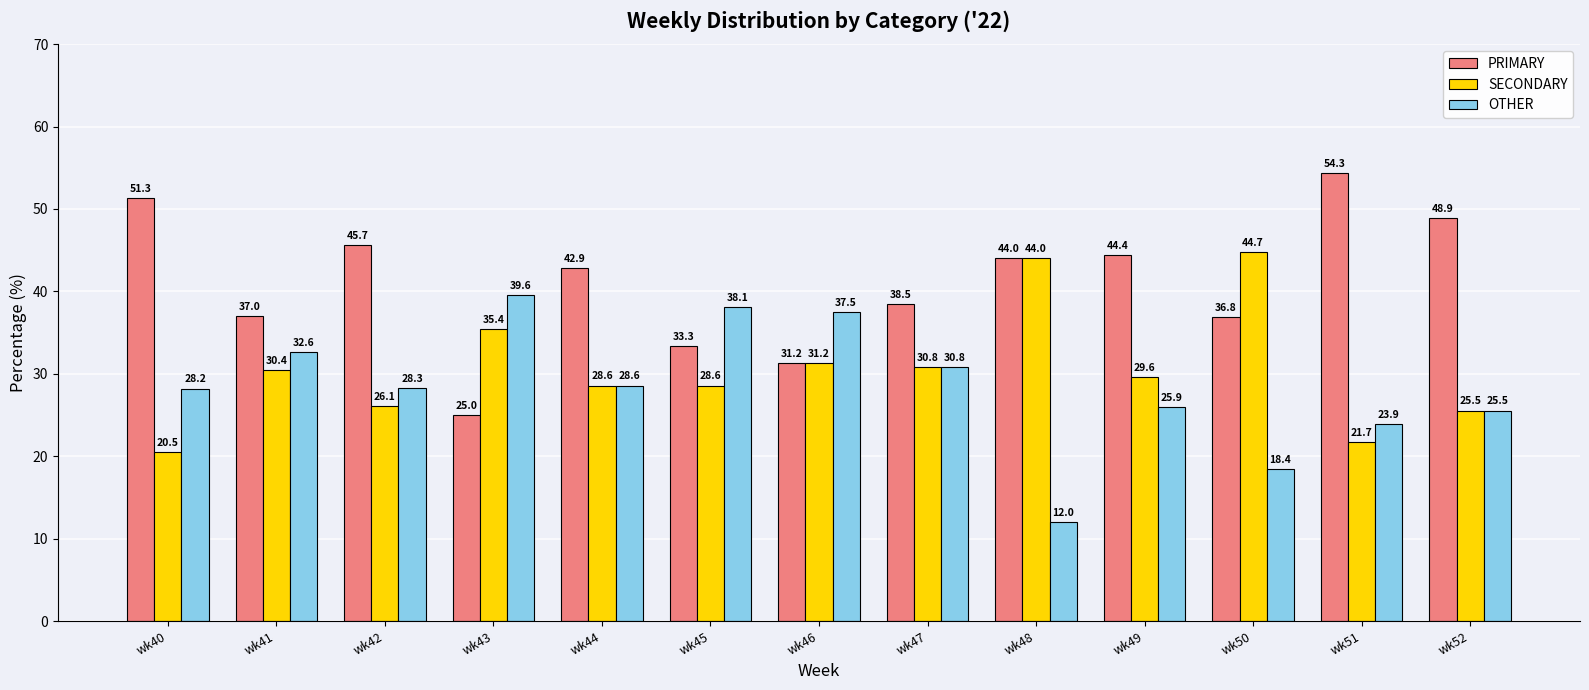

Which series has the widest spread of values?

PRIMARY